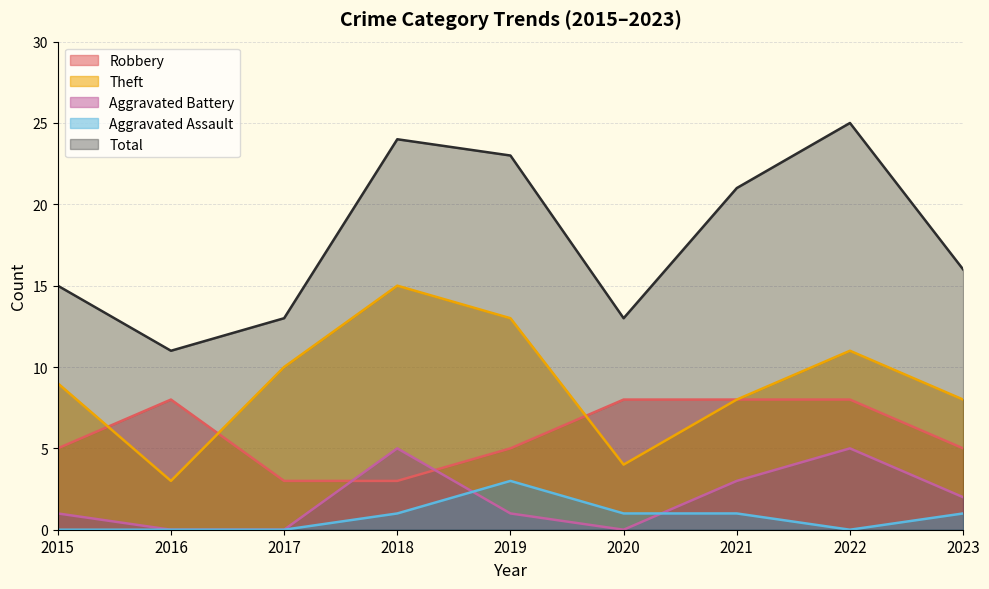

Rank the series at 2015 from highest to lowest value.

Total, Theft, Robbery, Aggravated Battery, Aggravated Assault